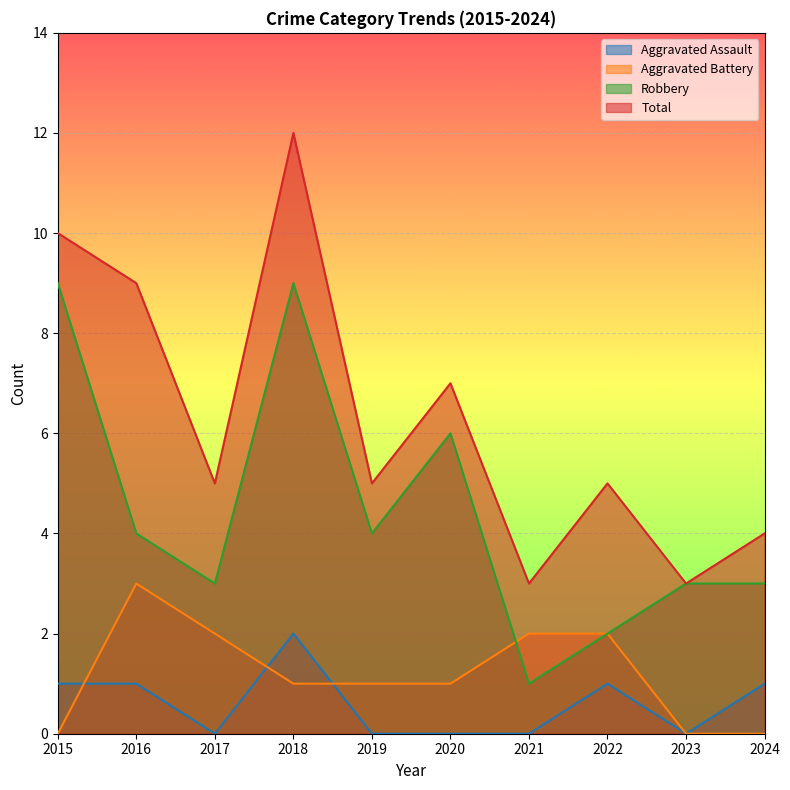

True or false: Aggravated Assault has a value of 1 at 2022.

True